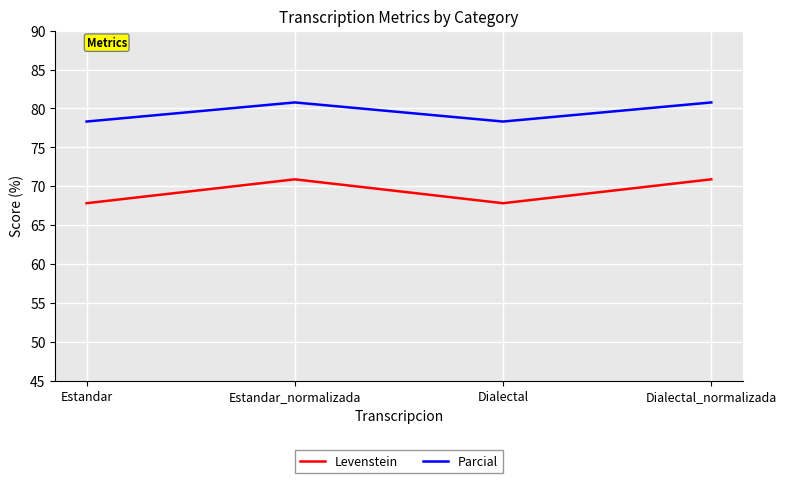

Which series has the largest total across all categories?

Parcial